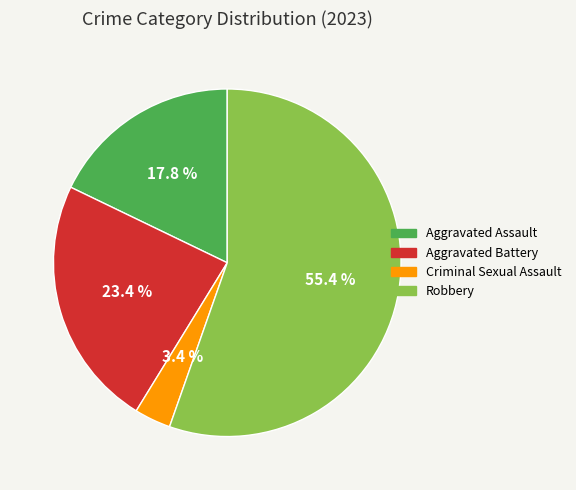

To the nearest percent, what percentage of the pie is Criminal Sexual Assault?

3%